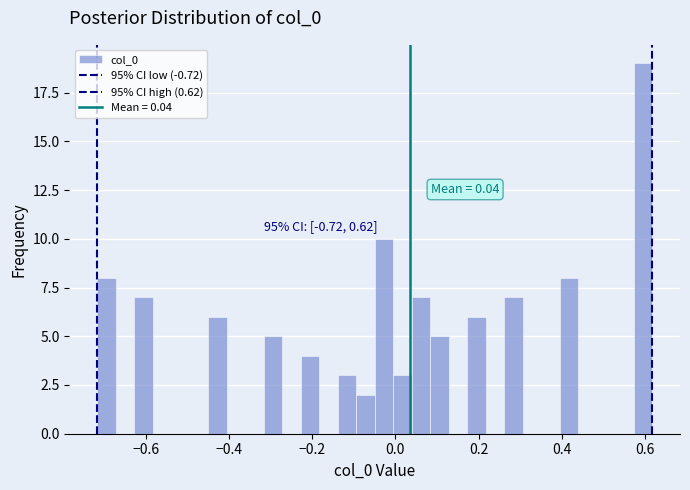

Read against the x-axis, roughly where is the centre of the tallest bar?

0.60